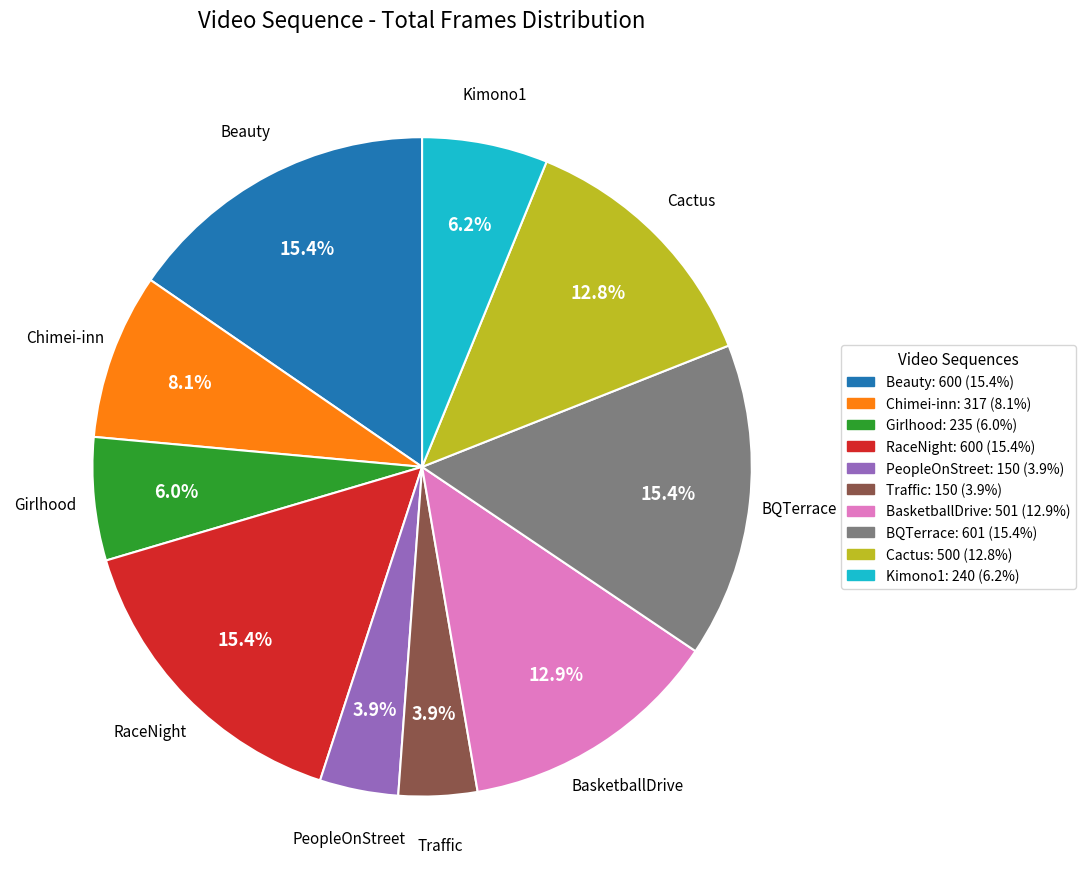

What is the ratio of the value at Chimei-inn to the value at Girlhood?

1.3